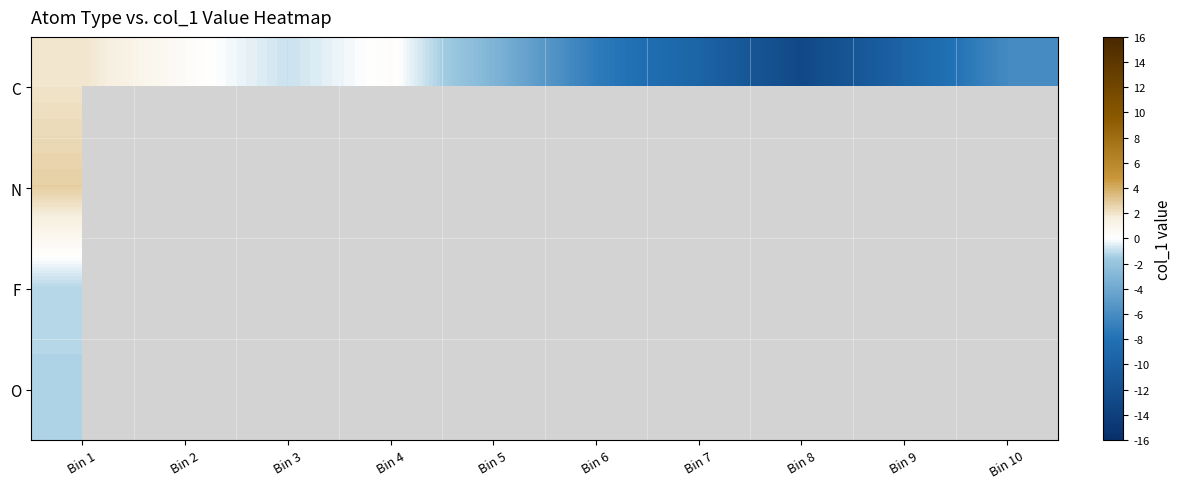

At which category does the chart reach its peak across all series?

Bin 1